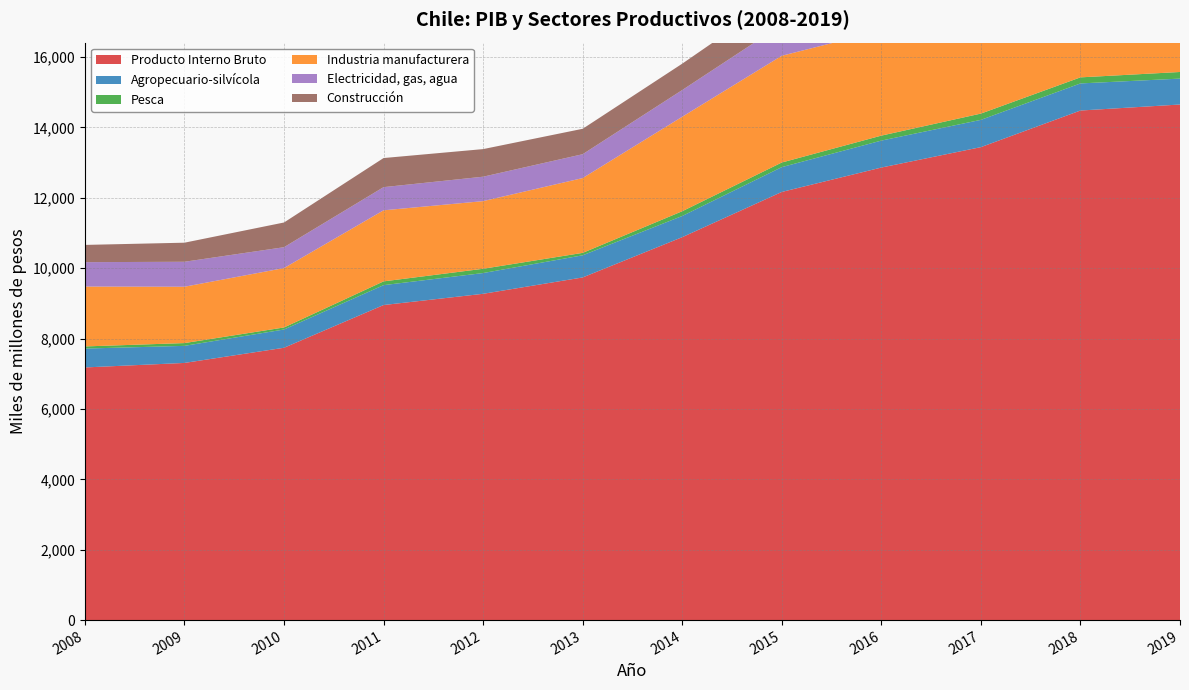

Reading right to left, extract all data points from this chart.

Producto Interno Bruto: 14648	14477	13437	12857	12164	10879	9735	9270	8951	7737	7306	7178
Agropecuario-silvícola: 736	770	775	766	705	602	629	590	565	519	485	536
Pesca: 188	172	178	141	131	135	69	121	107	58	79	61
Industria manufacturera: 2981	3366	3004	2983	3033	2684	2125	1922	2019	1687	1601	1701
Electricidad, gas, agua: 1011	982	920	844	885	759	678	694	658	593	709	693
Construcción: 1219	1054	941	937	842	749	722	784	827	702	542	490